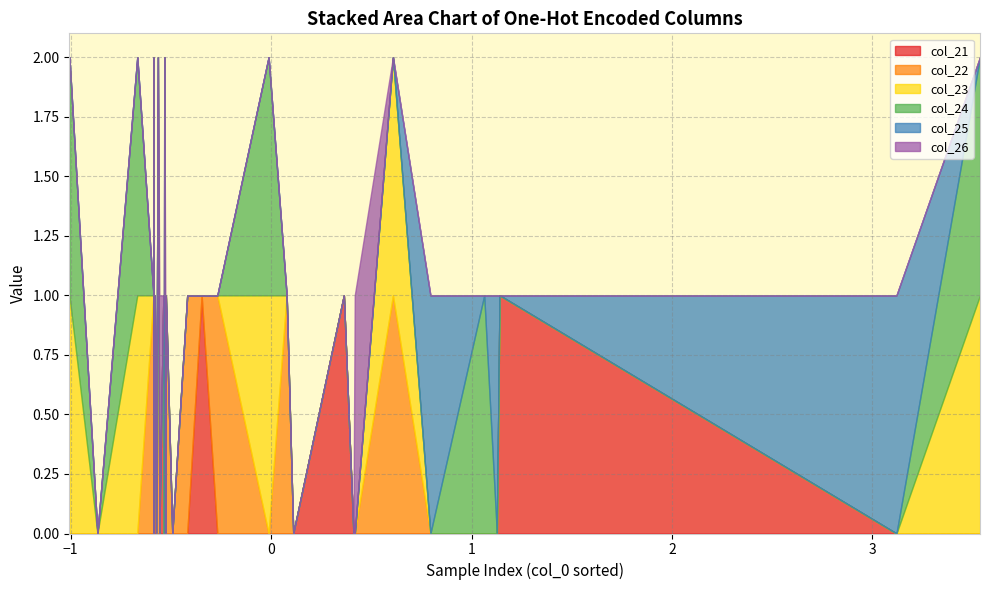

Reading left to right, list all the values displayed in this chart.

col_21: 0=1	1=0	2=0	3=0	4=0	5=0	6=1	7=0	8=0	9=0	10=0	11=0	12=0	13=1	14=0	15=0	16=0	17=0	18=0	19=0	20=1	21=0	22=0	23=0	24=0	25=0	26=0	27=1	28=0	29=0	30=0	31=0	32=0	33=0	34=1	35=0	36=0	37=0	38=0	39=0
col_22: 0=0	1=1	2=0	3=0	4=0	5=0	6=0	7=1	8=1	9=0	10=0	11=0	12=0	13=0	14=1	15=1	16=0	17=0	18=0	19=0	20=0	21=1	22=1	23=0	24=0	25=0	26=0	27=0	28=1	29=1	30=0	31=0	32=0	33=0	34=0	35=1	36=0	37=0	38=0	39=0
col_23: 0=0	1=1	2=1	3=0	4=0	5=0	6=0	7=0	8=1	9=1	10=0	11=0	12=0	13=0	14=0	15=1	16=1	17=0	18=0	19=0	20=0	21=0	22=1	23=1	24=0	25=0	26=0	27=0	28=0	29=1	30=1	31=0	32=0	33=0	34=0	35=0	36=1	37=0	38=0	39=0
col_24: 0=0	1=0	2=1	3=0	4=0	5=0	6=0	7=0	8=0	9=1	10=0	11=0	12=0	13=0	14=0	15=0	16=1	17=0	18=0	19=0	20=0	21=0	22=0	23=1	24=0	25=0	26=0	27=0	28=0	29=0	30=1	31=0	32=0	33=0	34=0	35=0	36=0	37=1	38=0	39=0
col_25: 0=0	1=0	2=0	3=0	4=1	5=0	6=0	7=0	8=0	9=0	10=0	11=1	12=0	13=0	14=0	15=0	16=0	17=0	18=1	19=0	20=0	21=0	22=0	23=0	24=0	25=1	26=0	27=0	28=0	29=0	30=0	31=0	32=1	33=0	34=0	35=0	36=0	37=0	38=0	39=1
col_26: 0=0	1=0	2=0	3=0	4=0	5=1	6=0	7=0	8=0	9=0	10=0	11=0	12=1	13=0	14=0	15=0	16=0	17=0	18=0	19=1	20=0	21=0	22=0	23=0	24=0	25=0	26=1	27=0	28=0	29=0	30=0	31=0	32=0	33=1	34=0	35=0	36=0	37=0	38=0	39=0